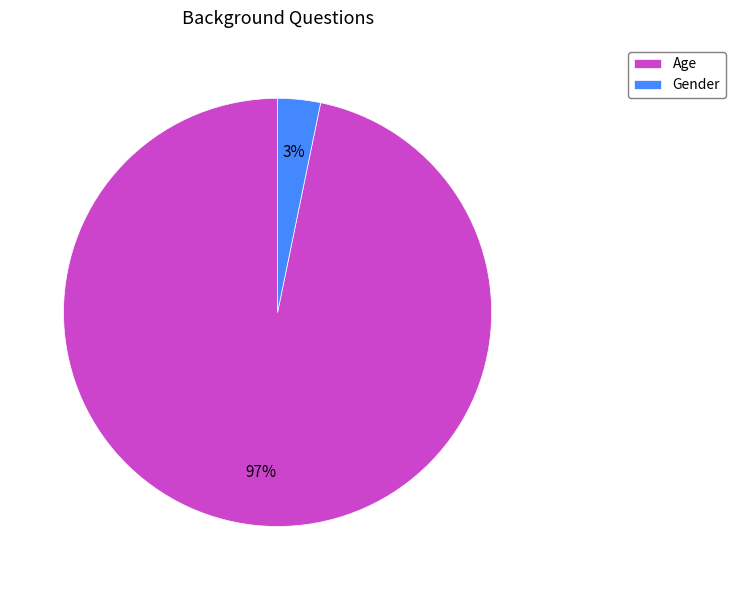

Do Age and Gender together represent more than half of the pie?

Yes